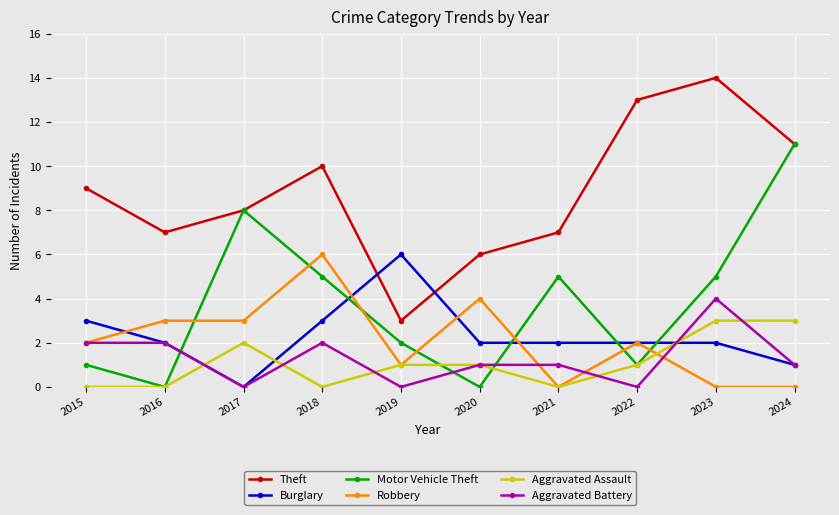

What is the difference between the maximum and second lowest values in the Theft series?

8